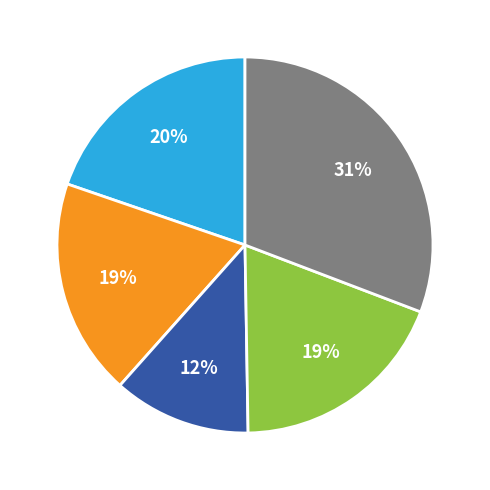

To the nearest percent, what is the average slice percentage?

20%